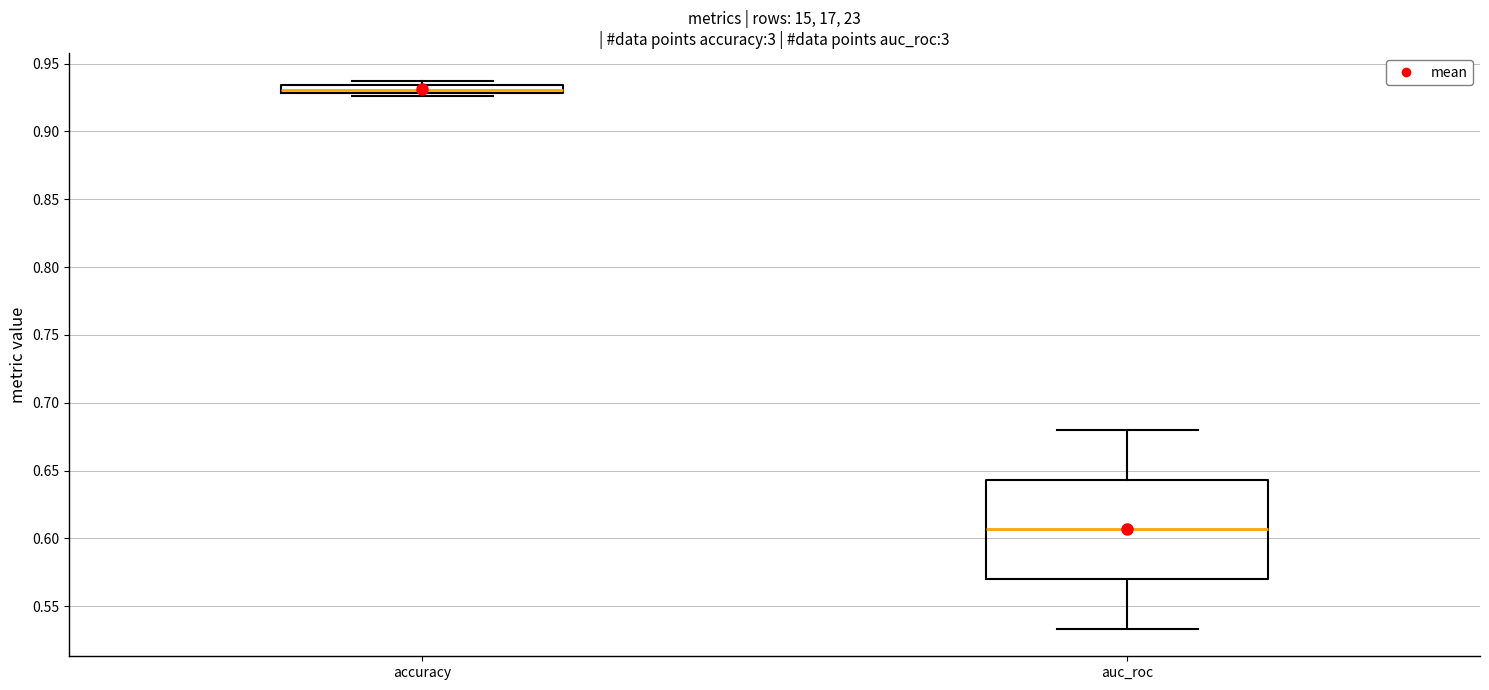

Where is the upper edge of the box for accuracy on the y-axis? The values are not printed on the chart, so give them approximately, as read against the axis.

0.935